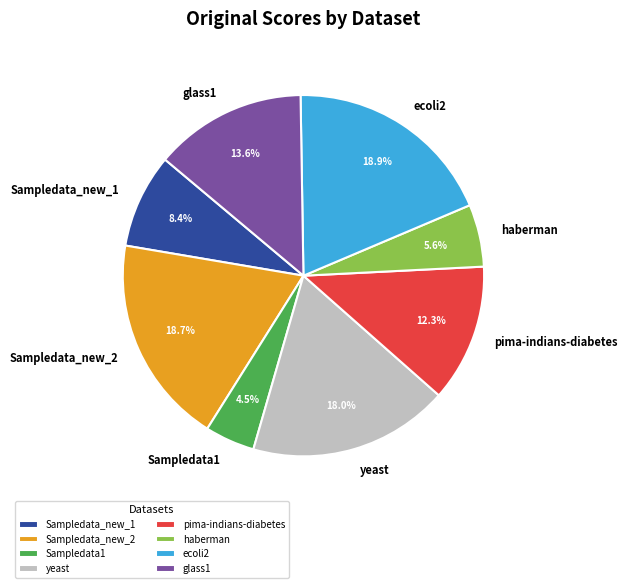

What percentage is the haberman slice, to the nearest percent?

6%